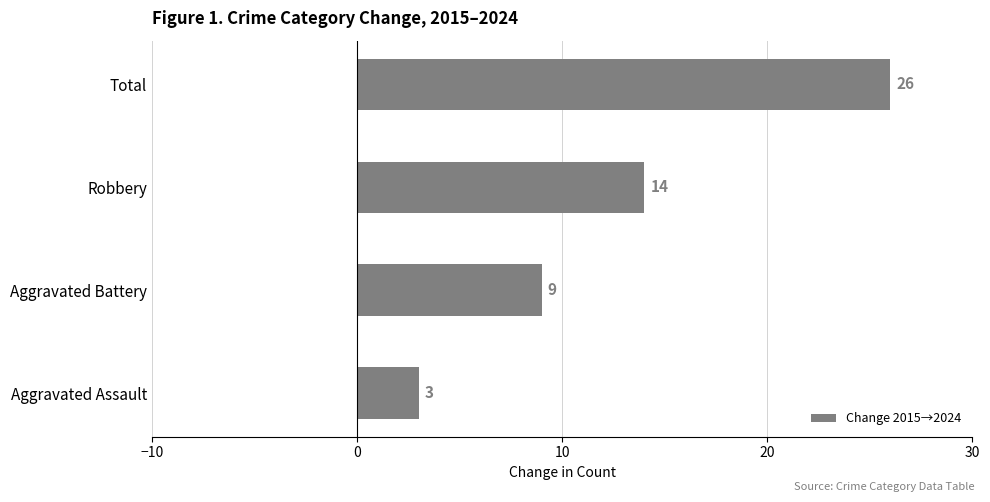

What is the change in value from Aggravated Battery to Total?

+17